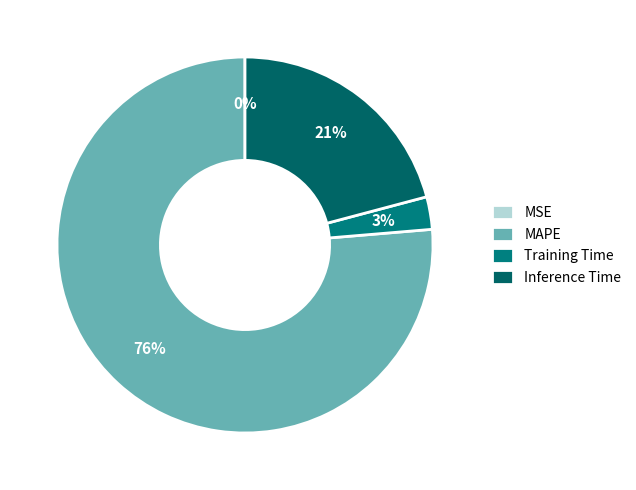

How many segments does this pie chart have?

4